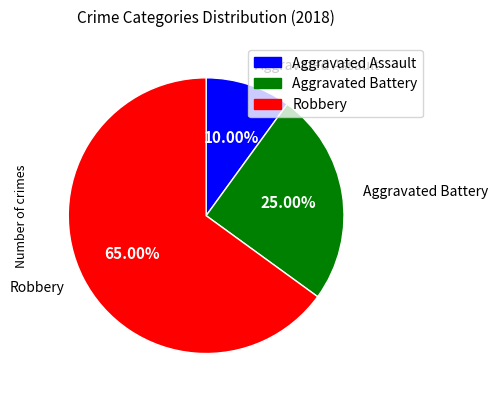

To the nearest percent, what portion does Aggravated Battery represent?

25%